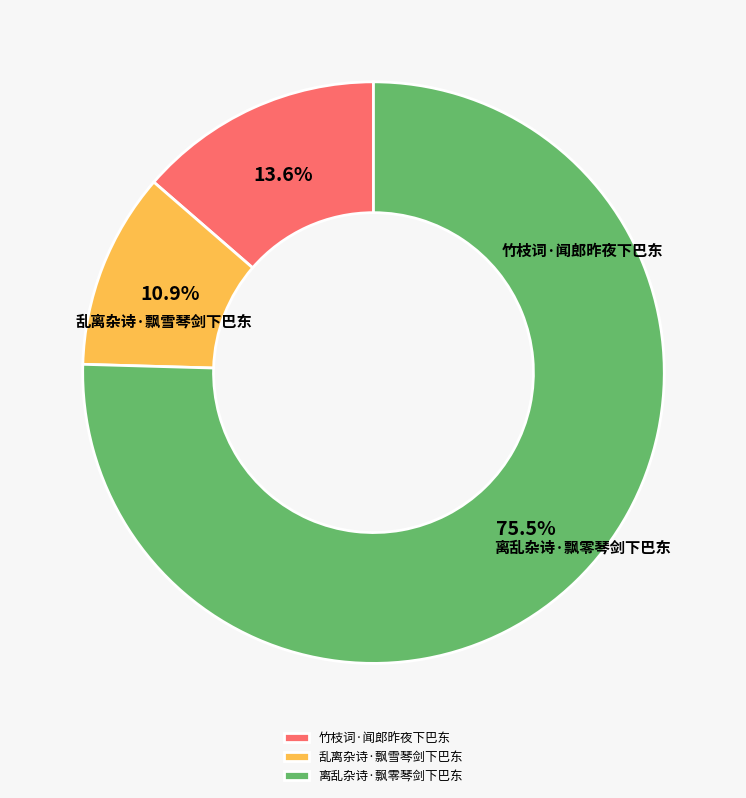

Which category has the smallest portion of the pie?

乱离杂诗·飘雪琴剑下巴东